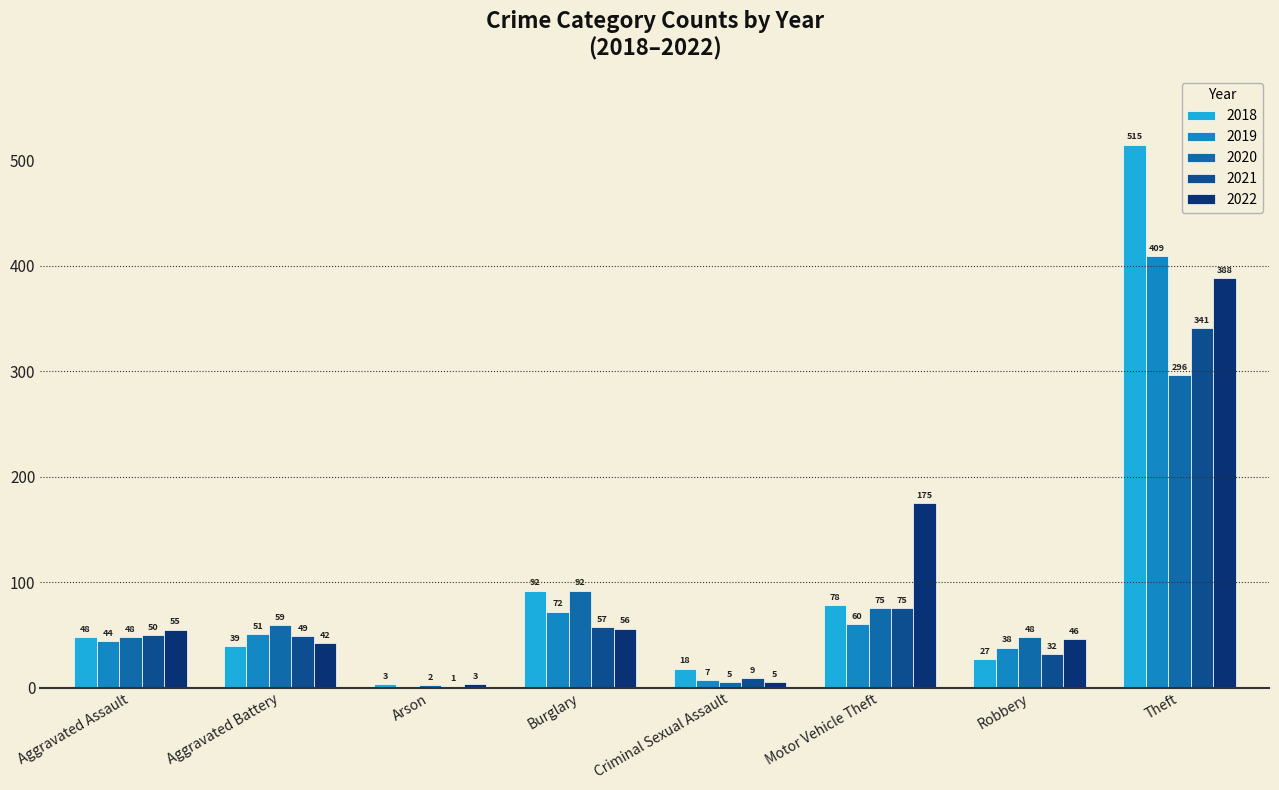

How many groups of bars are there?

8